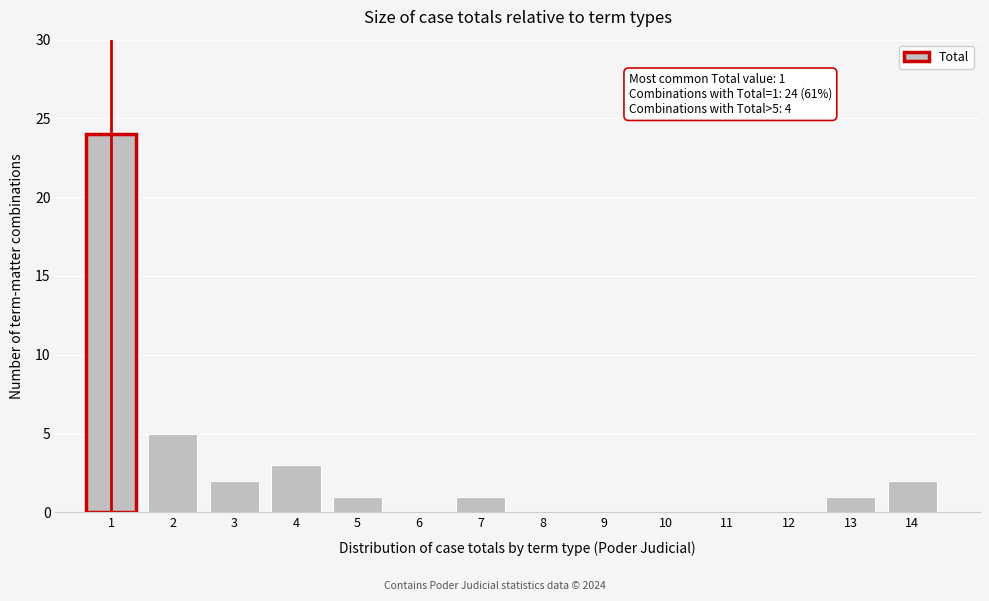

Reading left to right, transcribe all the data shown in this chart.

1=24	2=5	3=2	4=3	5=1	6=0	7=1	8=0	9=0	10=0	11=0	12=0	13=1	14=2